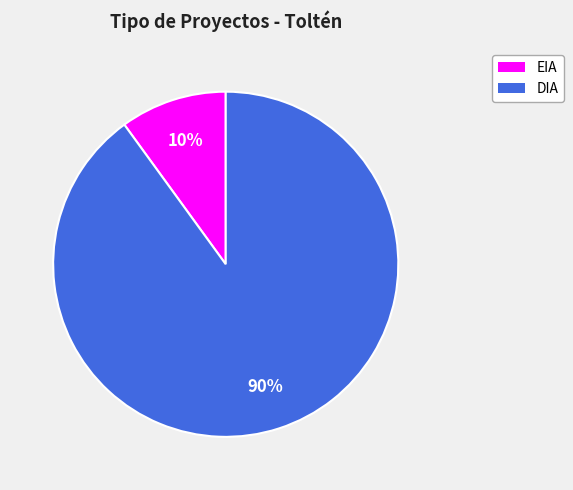

To the nearest percent, what is the combined percentage of EIA and DIA?

100%